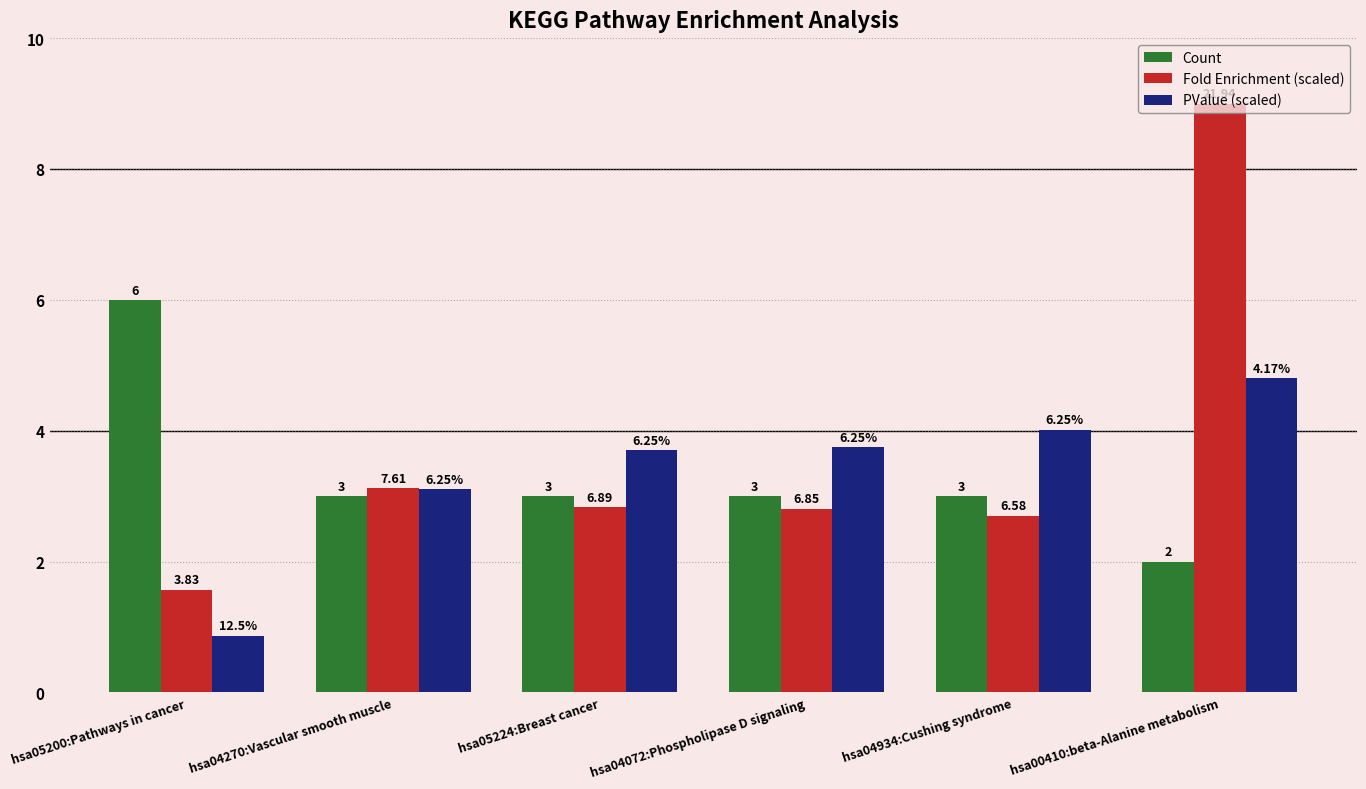

What are all the series names shown in the legend?

Count, Fold Enrichment (scaled), PValue (scaled)